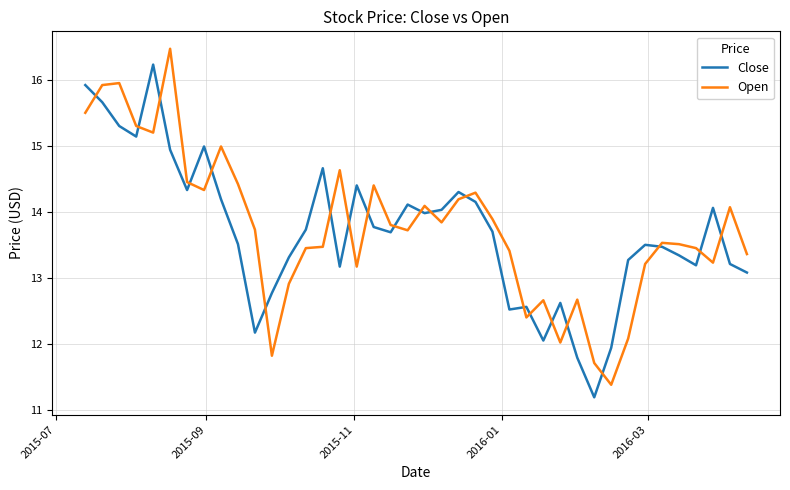

Which series has the largest total across all categories?

Open